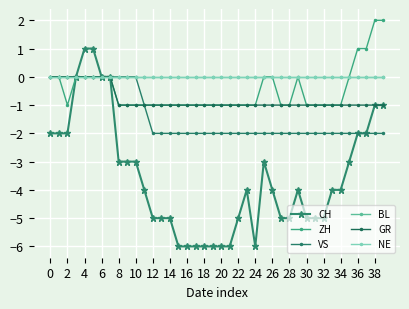

Where is VS nearest to the value -1?

22